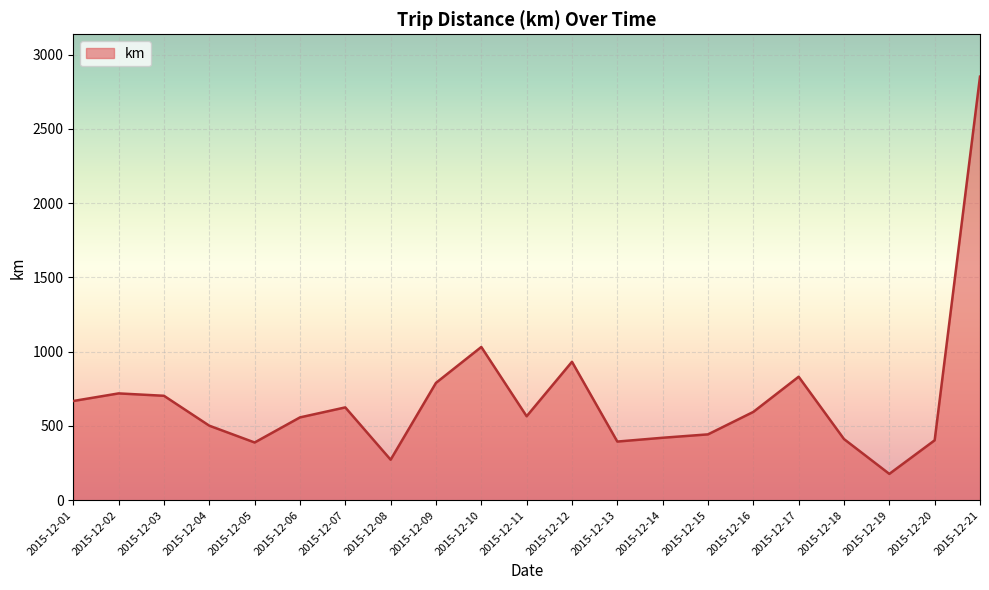

Approximately how many times larger is the value at 2015-12-03 compared to 2015-12-09?

0.9